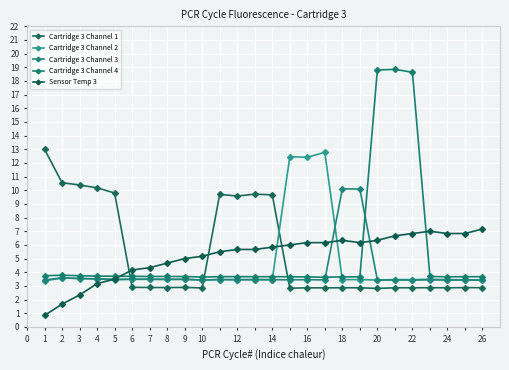

Is this an area chart (filled region under the line)?

No